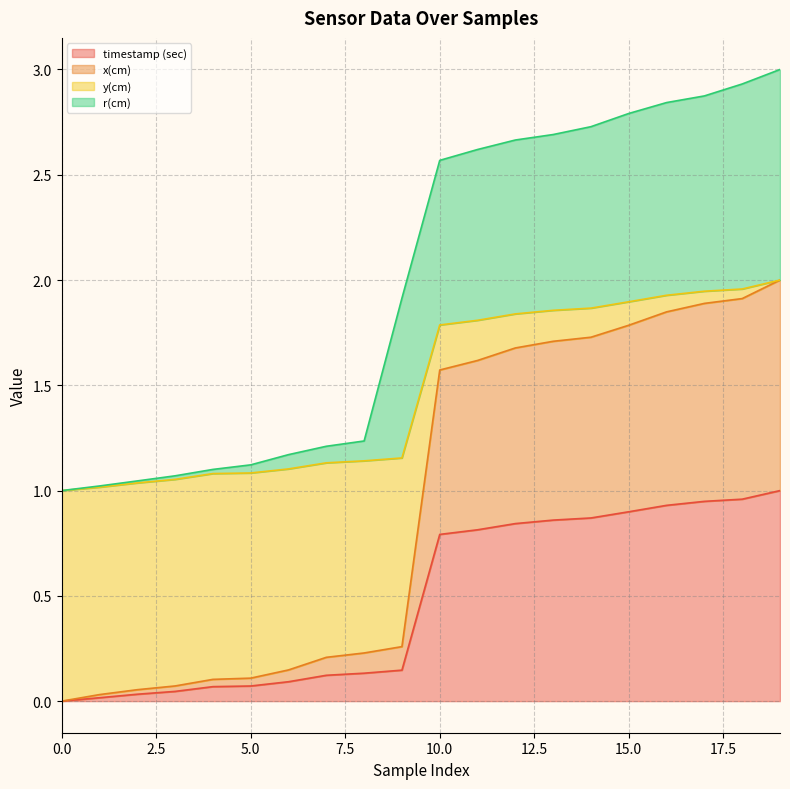

What is the value of the y(cm) point at the 8th from the left?

1.1